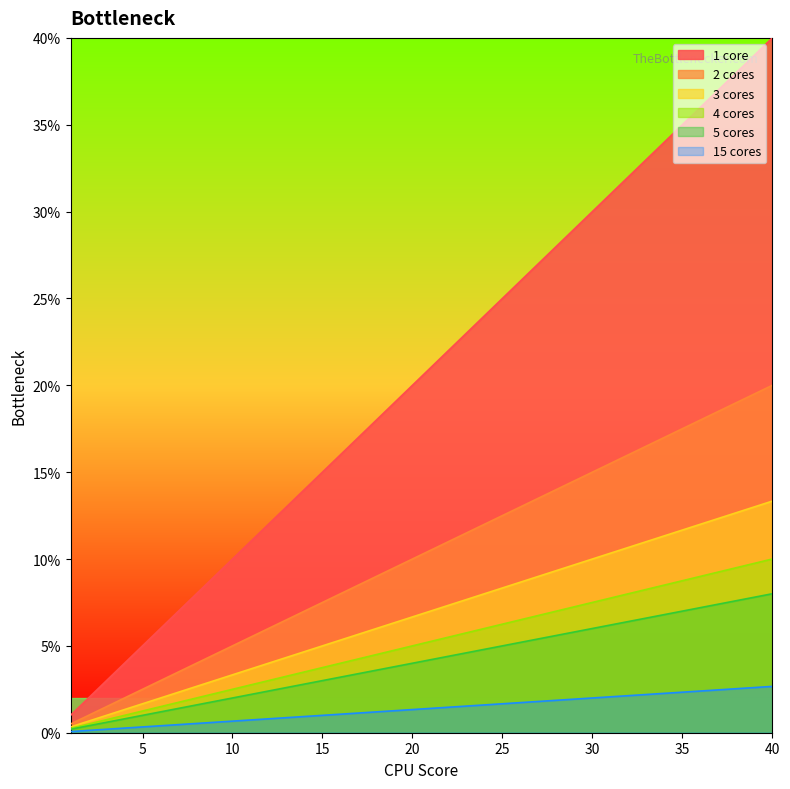

List the series in order of their peak value, highest first.

1 core, 2 cores, 3 cores, 4 cores, 5 cores, 15 cores